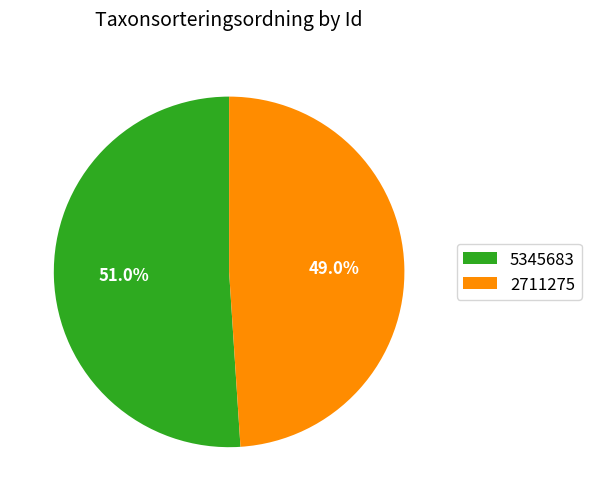

What is the ratio of the value at 2711275 to the value at 5345683?

1.0